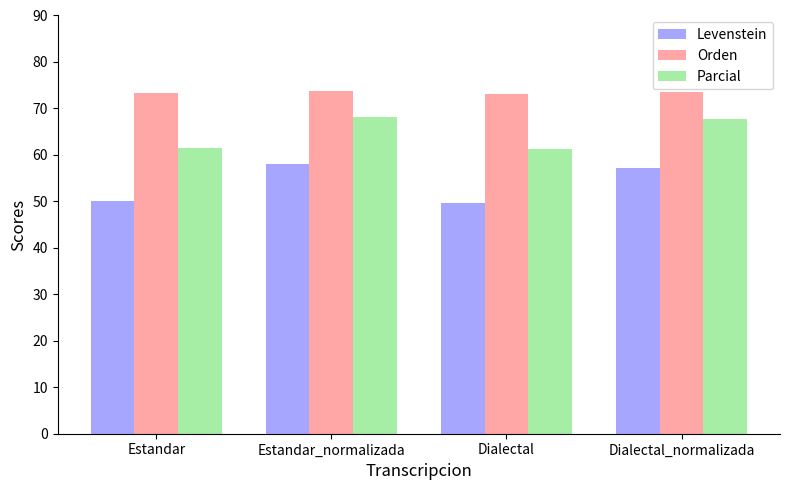

Is the value of Parcial at Dialectal_normalizada greater than the value of Levenstein at Estandar_normalizada?

Yes